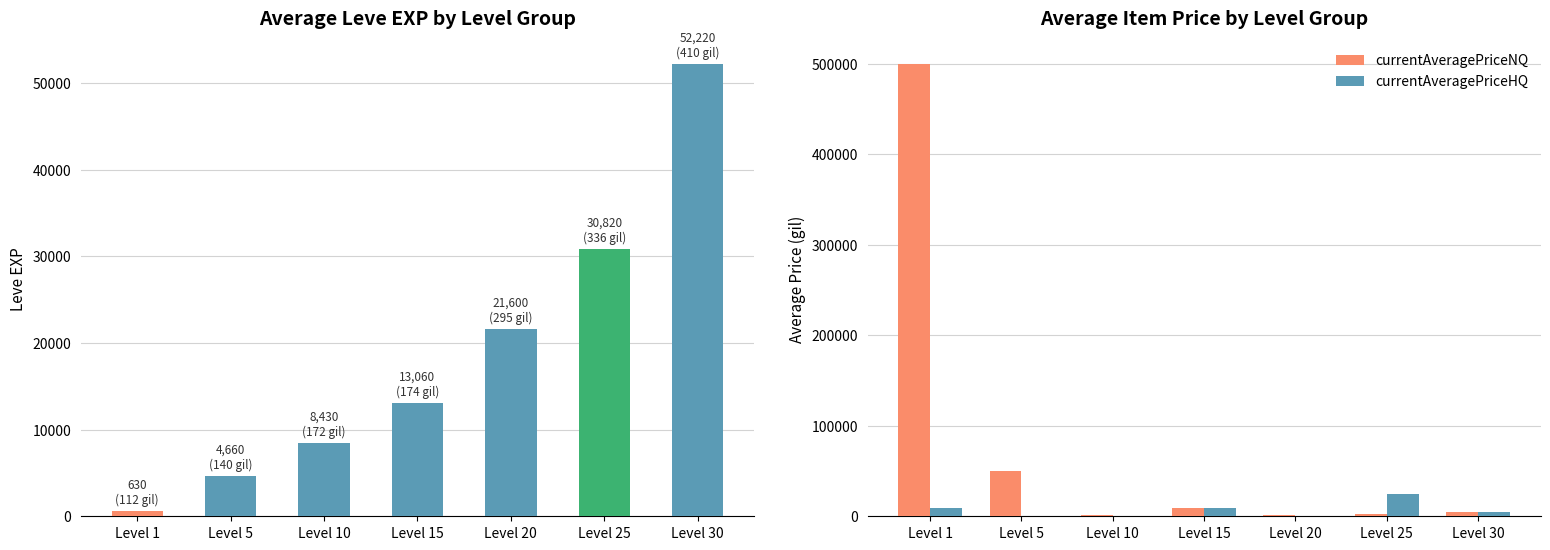

What is the lowest value of the currentAveragePriceNQ series?

1009